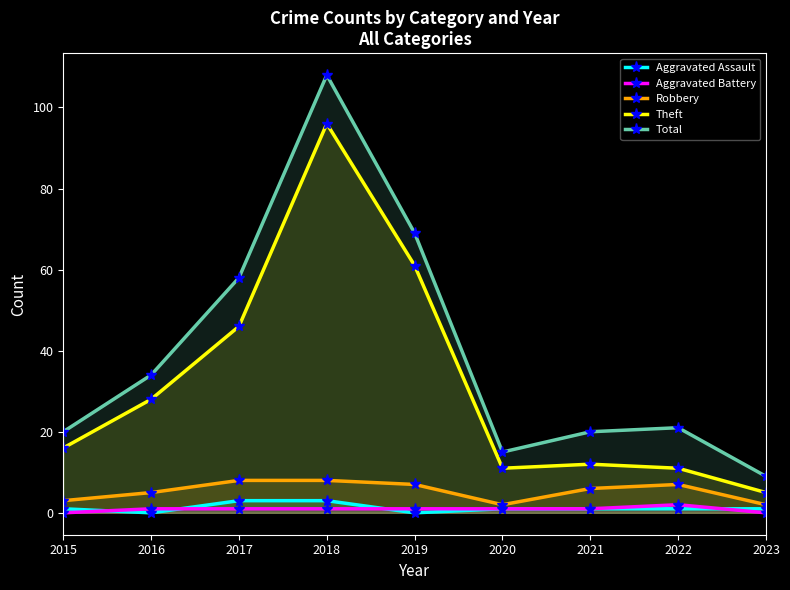

True or false: Robbery and Theft cross at least once.

False